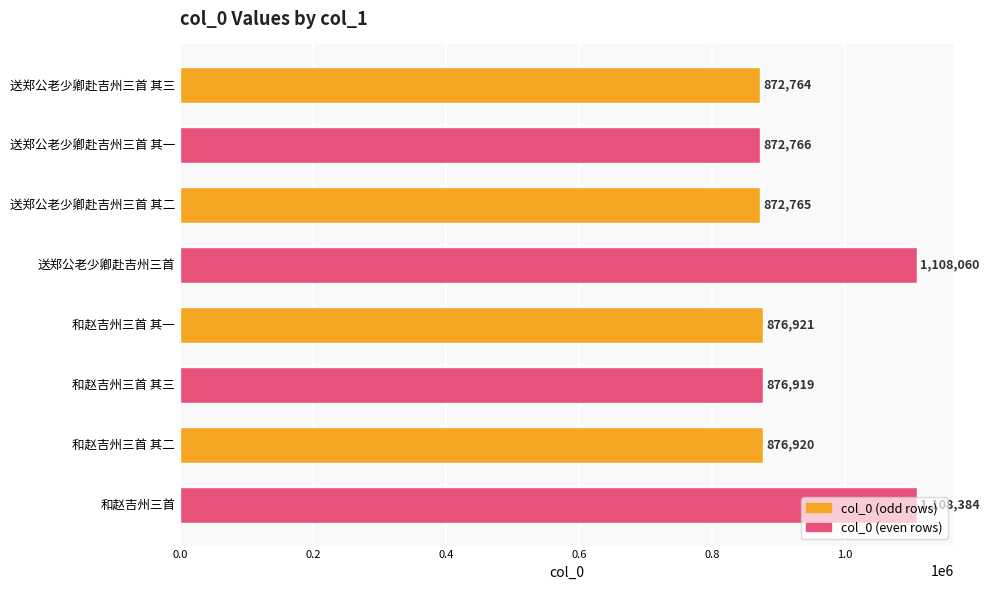

Count the number of data series in this chart.

1